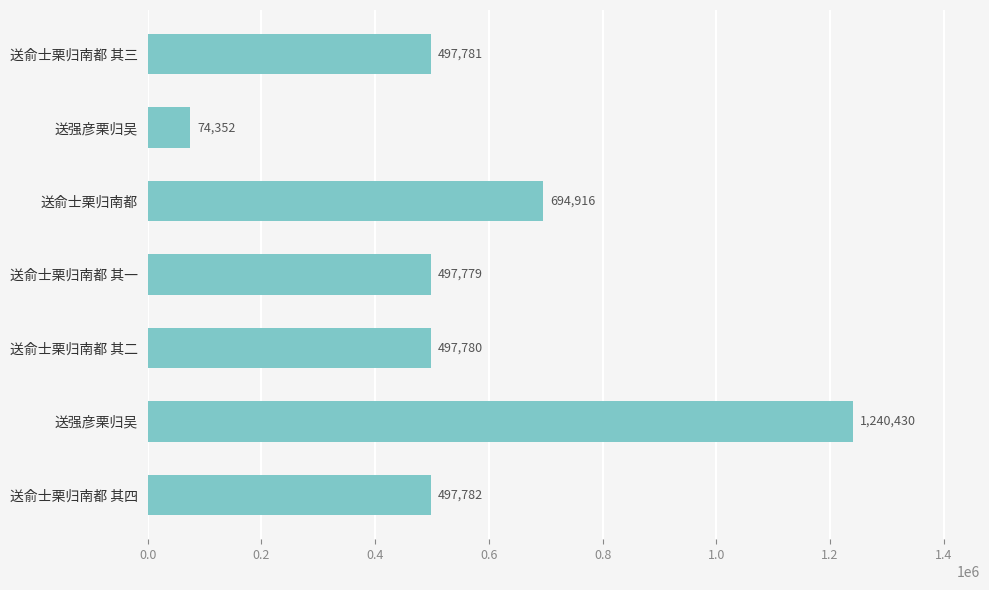

Are the bars horizontal?

Yes